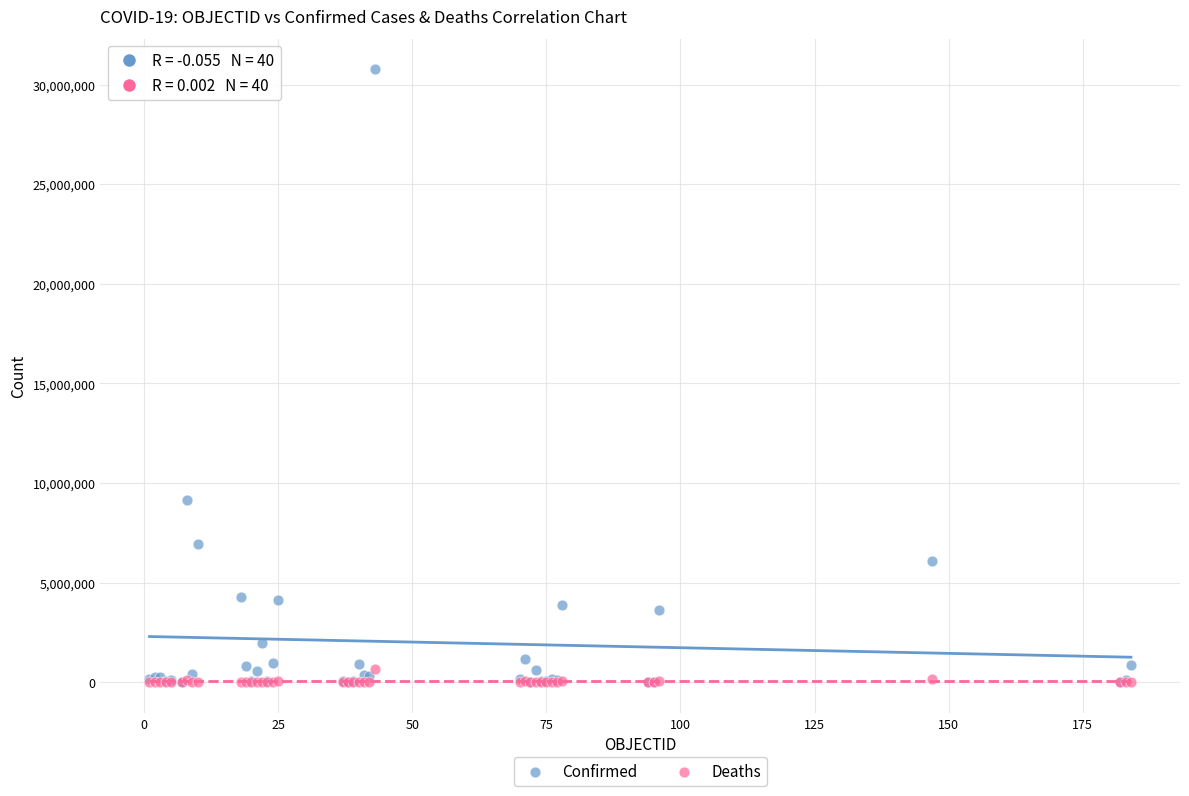

In the Confirmed series, what Y value is closest to 15384914?

9135308